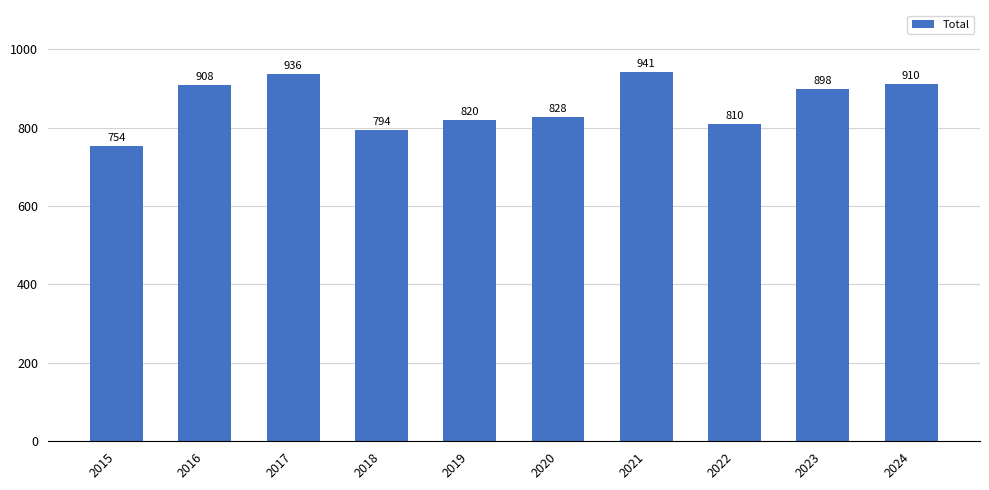

What is the ratio of the value at 2022 to the value at 2019?

1.0